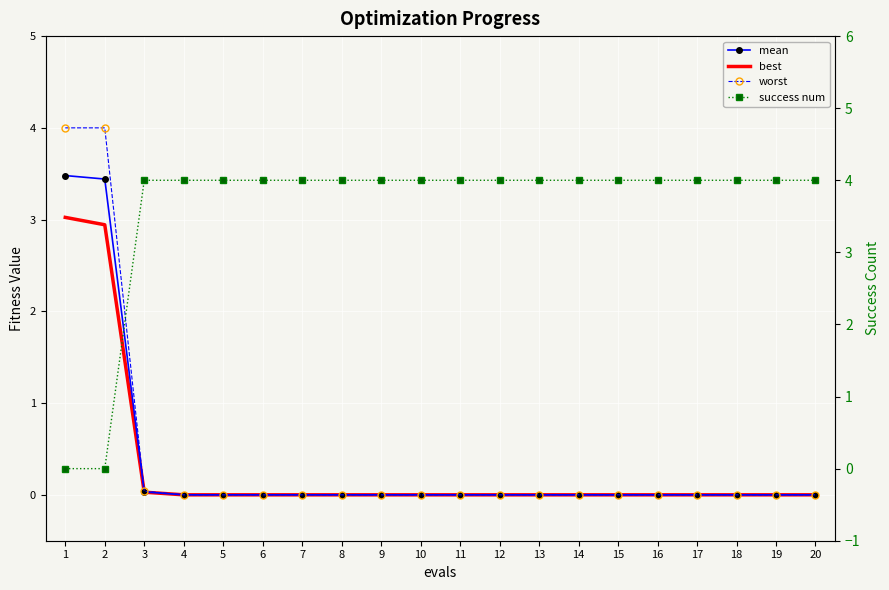

At which category is the sum across all series the highest?

1